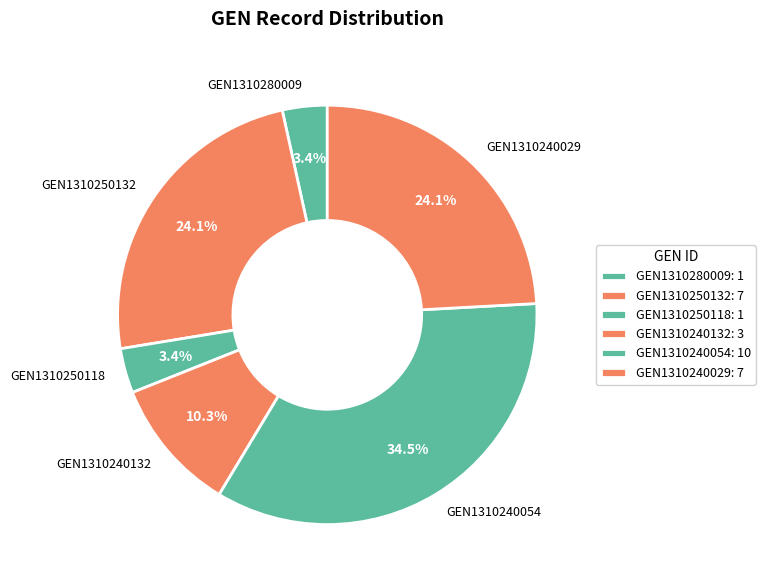

Count the number of slices in the pie.

6